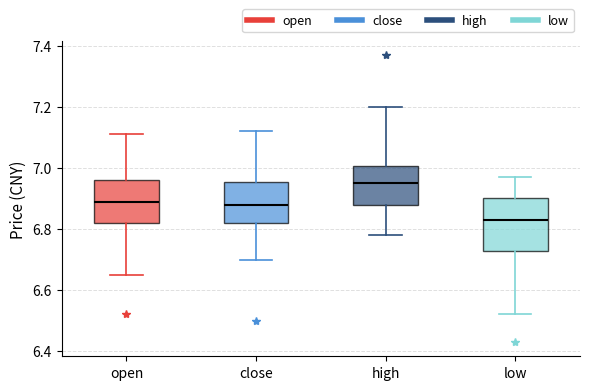

Reading left to right, read every box against the y-axis: the position of its median line, the range the box covers, and the ends of its whiskers. The values are not printed on the chart, so give them approximately, as read against the axis.

open: median 6.90, box 6.82 to 6.96, whiskers 6.66 to 7.12
close: median 6.88, box 6.82 to 6.96, whiskers 6.70 to 7.12
high: median 6.96, box 6.88 to 7.00, whiskers 6.78 to 7.20
low: median 6.84, box 6.72 to 6.90, whiskers 6.52 to 6.98